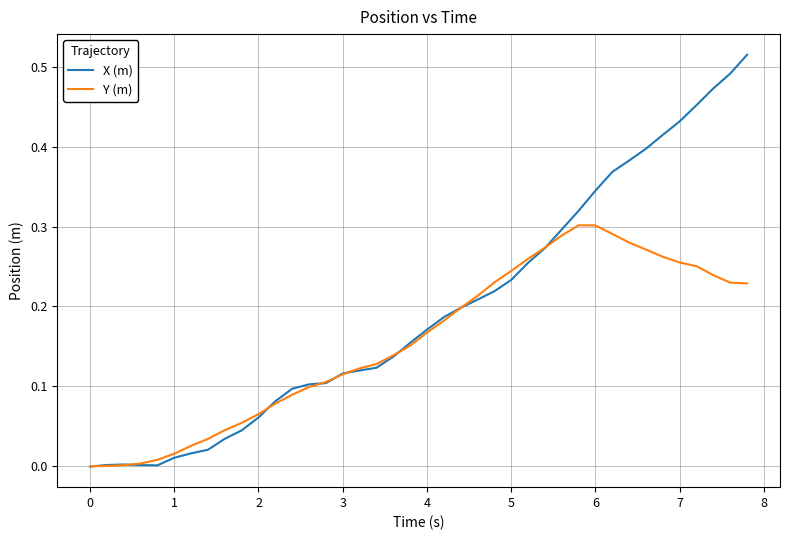

Which series has the widest spread of values?

X (m)